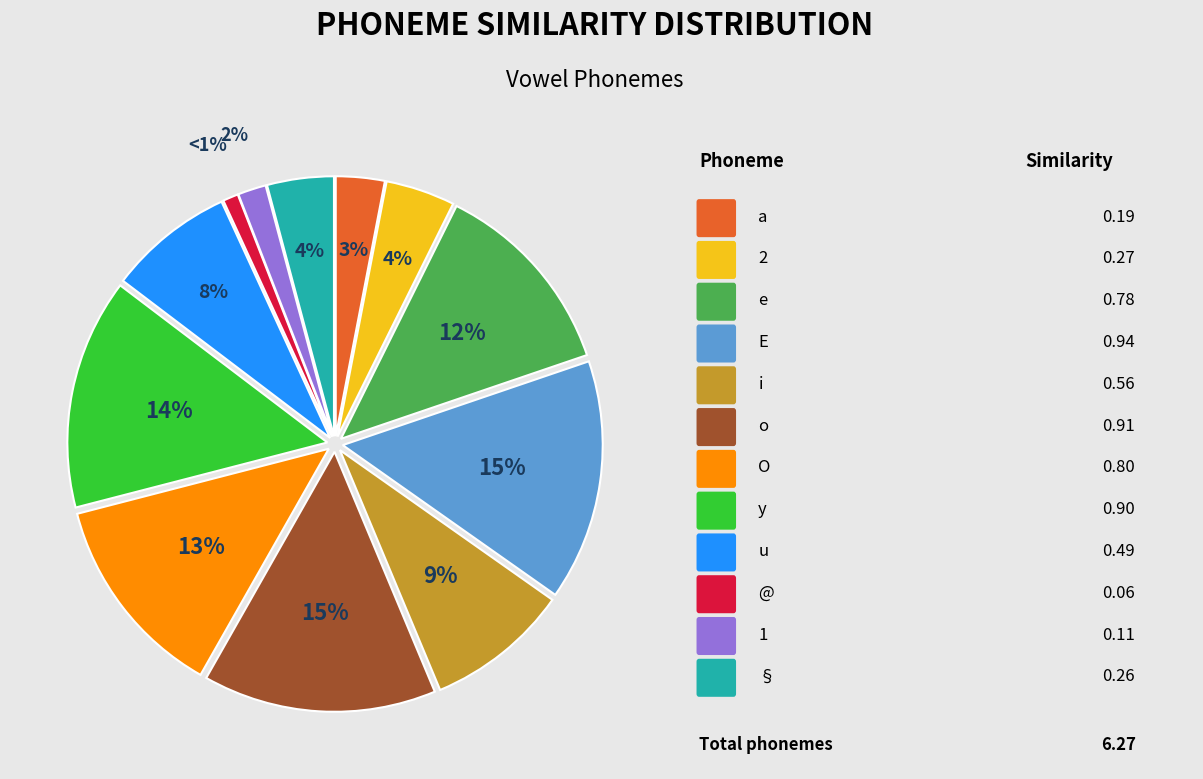

How many slices are in this pie chart?

12